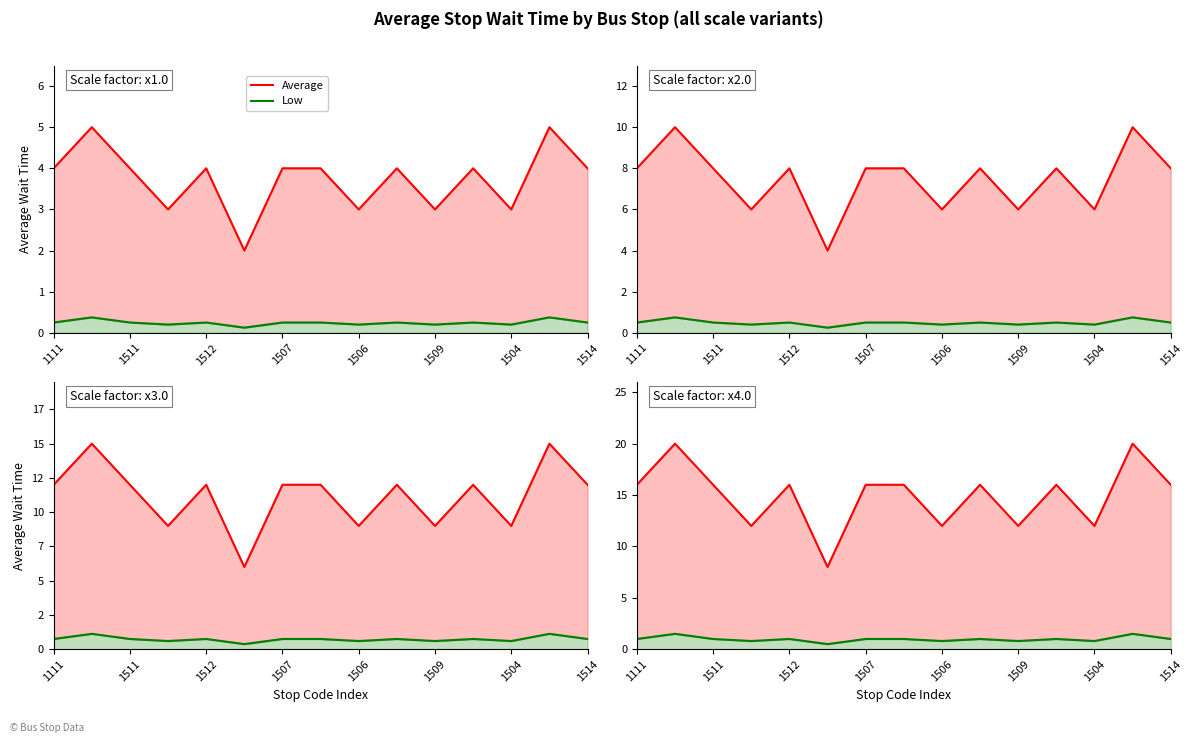

How many interior local peaks does the Average series have?

5